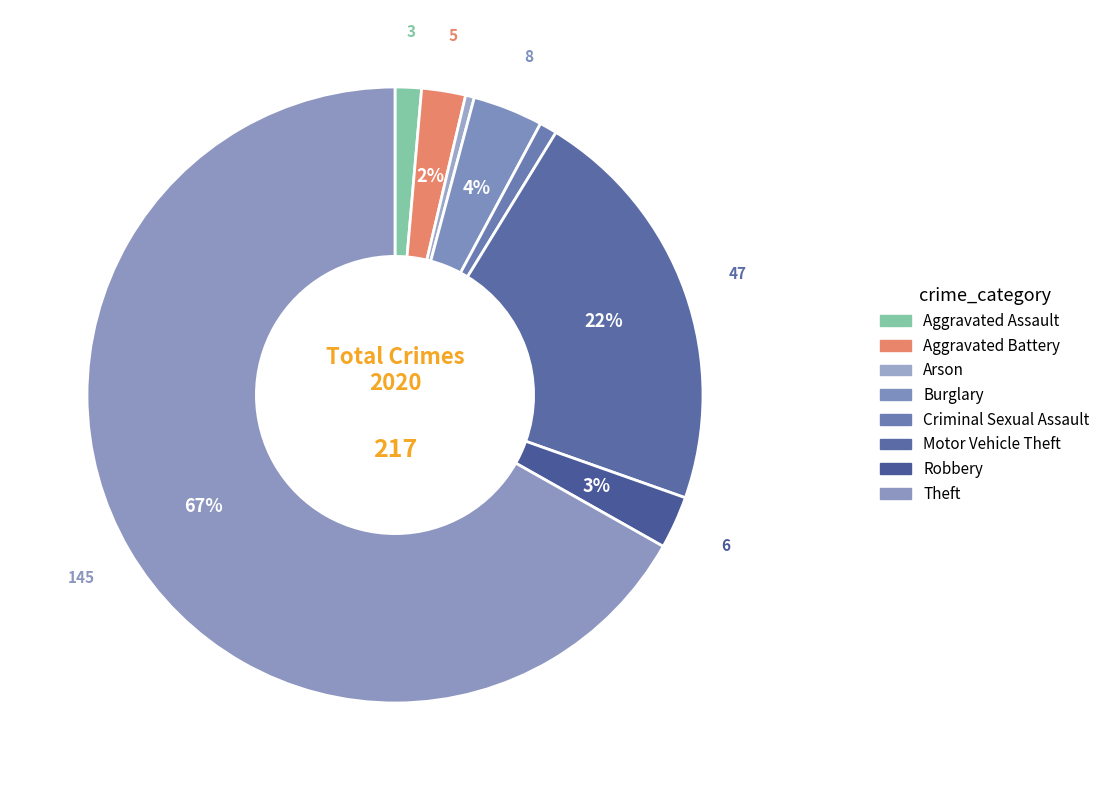

To the nearest percent, what portion does Aggravated Battery represent?

2%